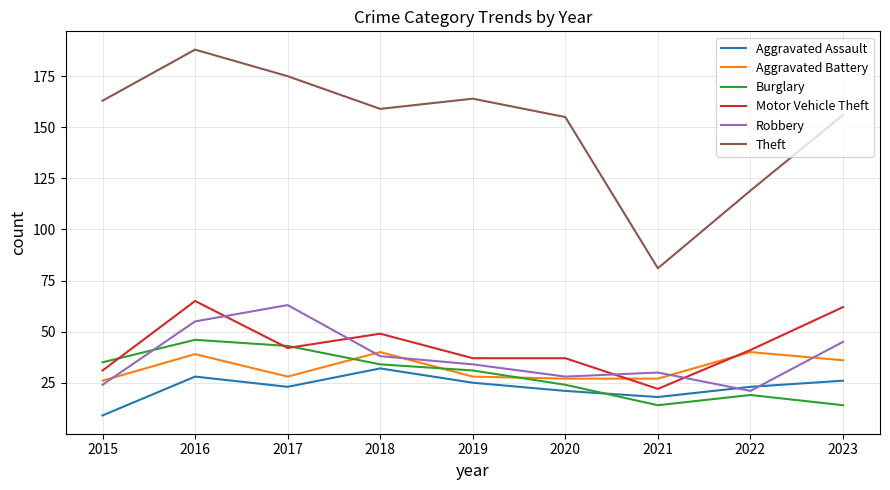

What is the total value across all series at 2017?

374